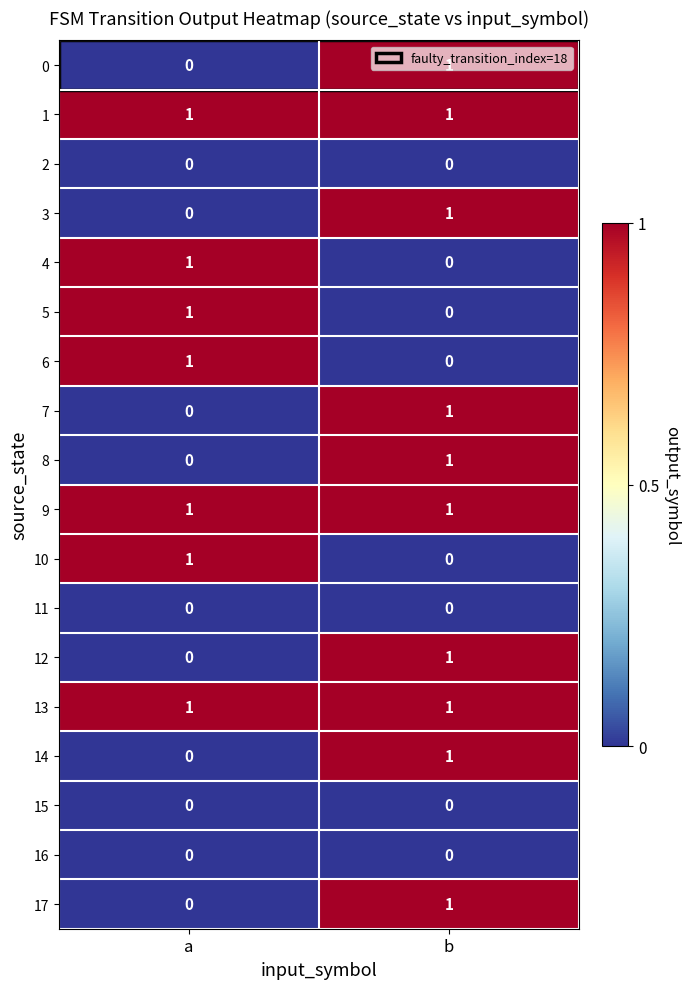

How many data points does each series have?

2